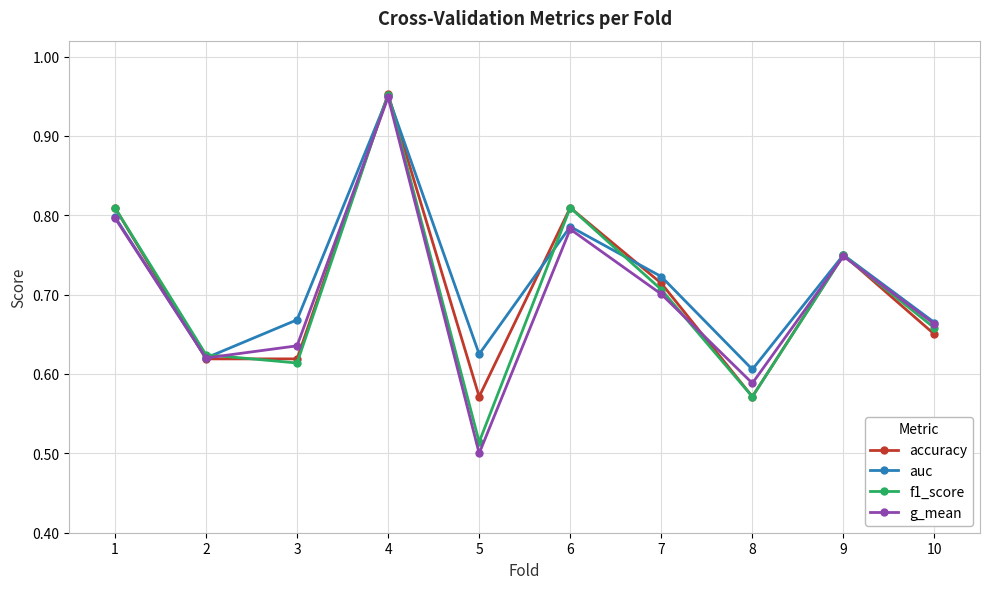

True or false: g_mean has a value of 0.2 at 10.

False